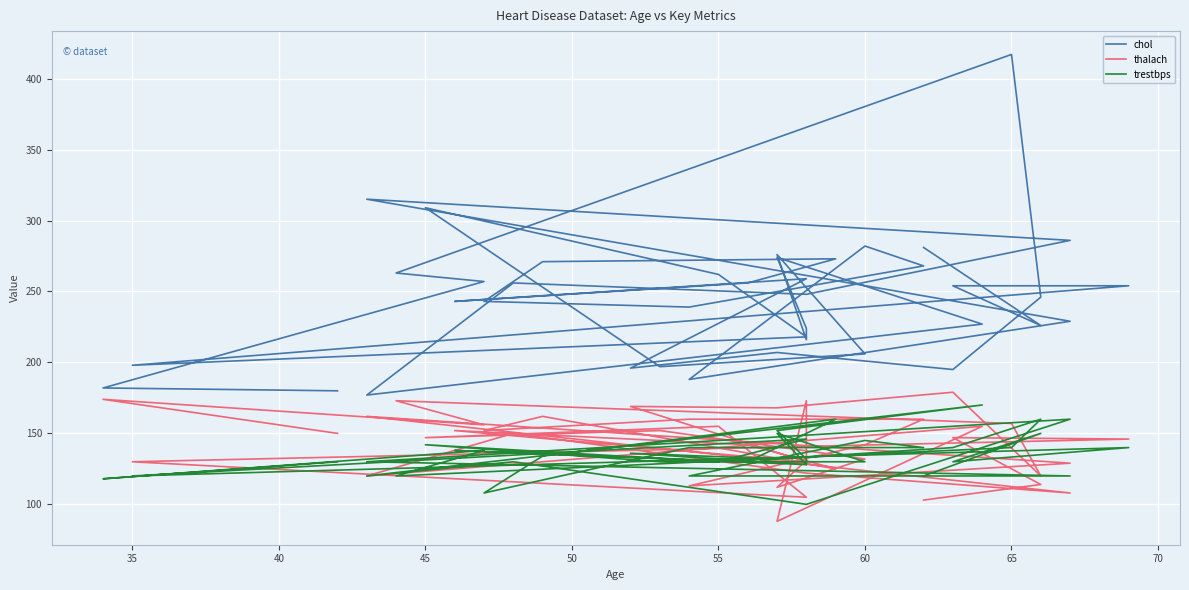

Where is the first local minimum for chol?

35